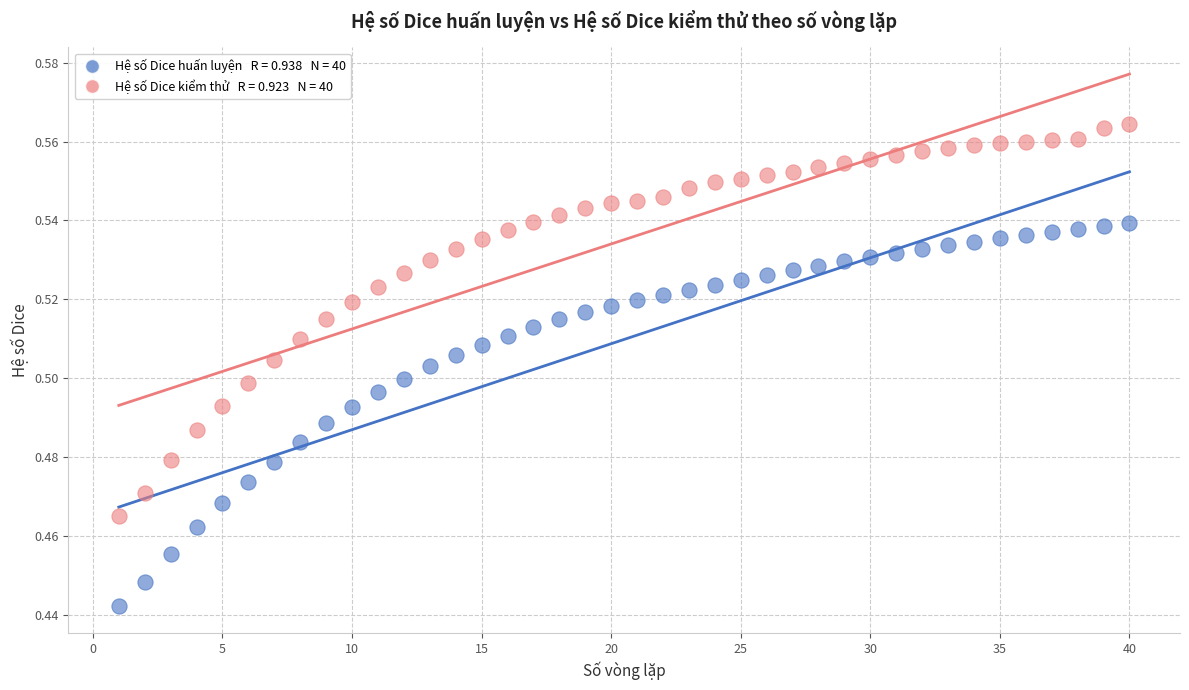

Across all data points, what is the range of X values (max minus min)?

39.0